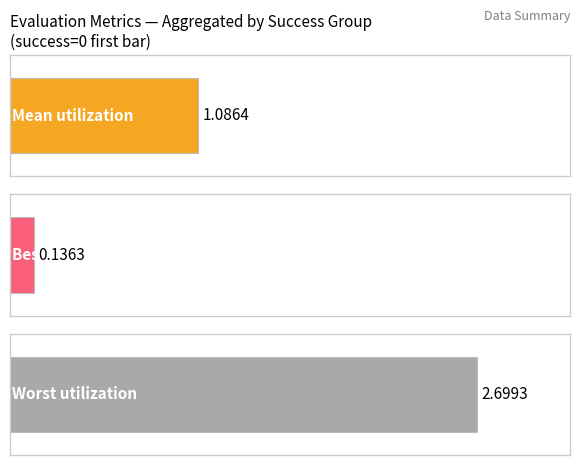

Which series has the largest range (max minus min)?

worst